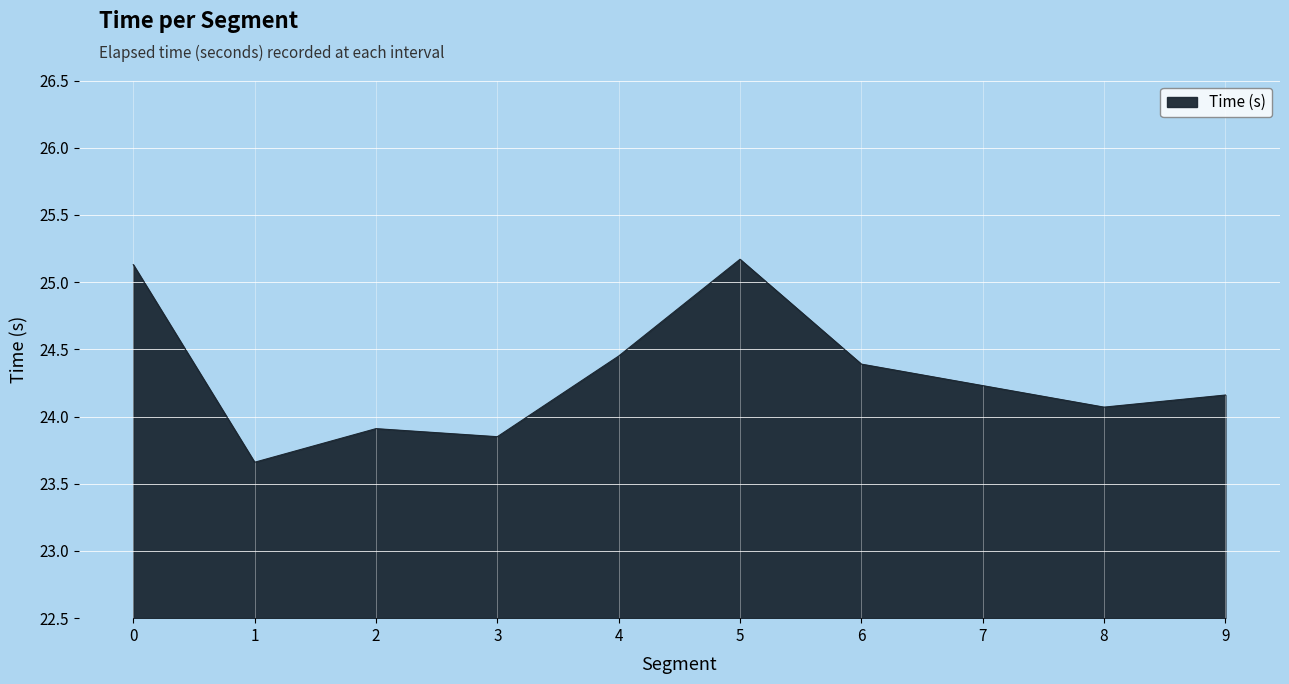

What is the sum of the values at 0 and 3?

49.0